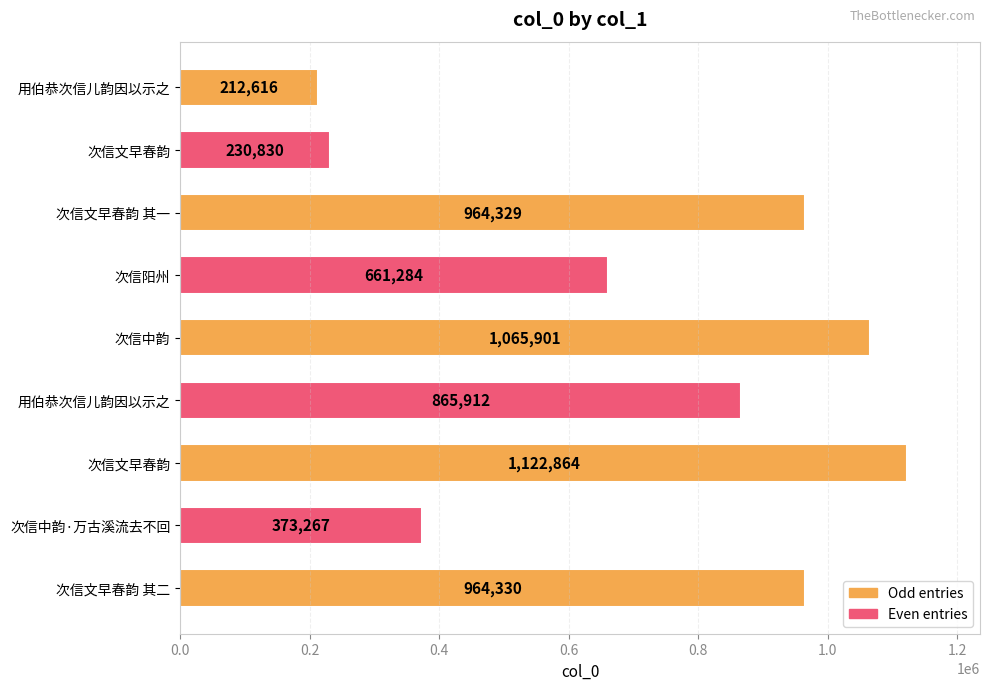

Does the chart contain any negative values?

No